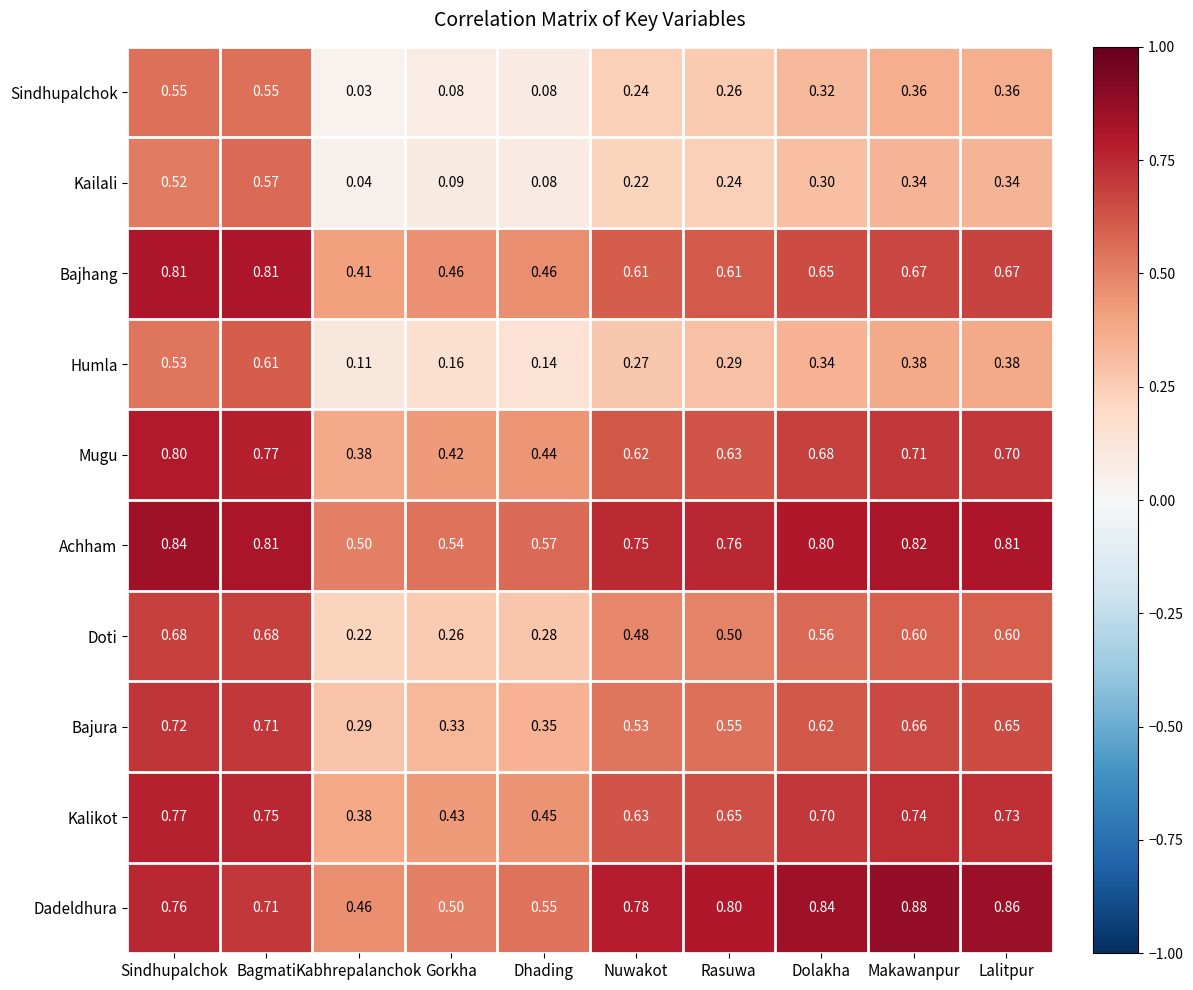

Where is Dadeldhura nearest to the value 0?

Kabhrepalanchok